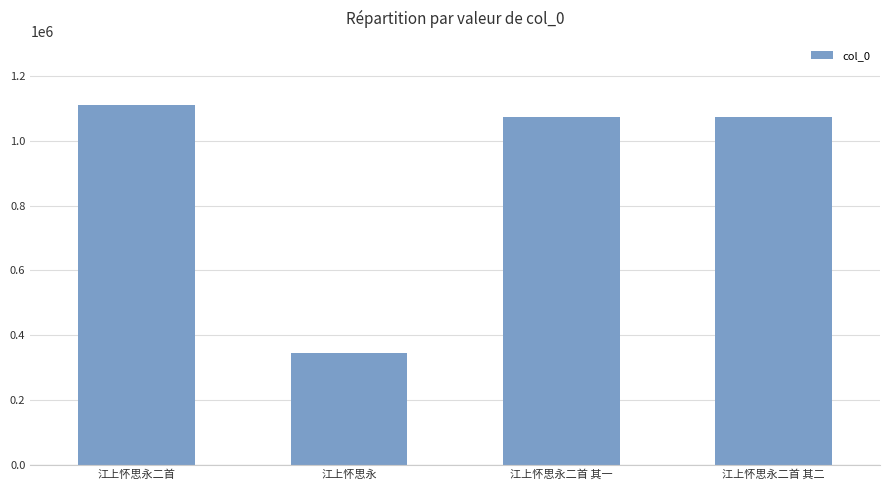

The chart shows a value of 1073836 at 江上怀思永二首 其二. True or false?

True